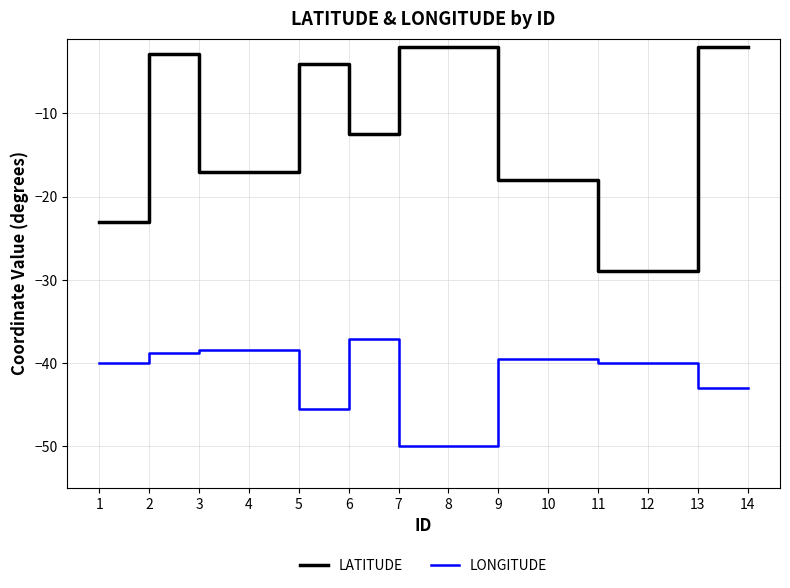

What is the minimum value shown in the chart?

-50.0